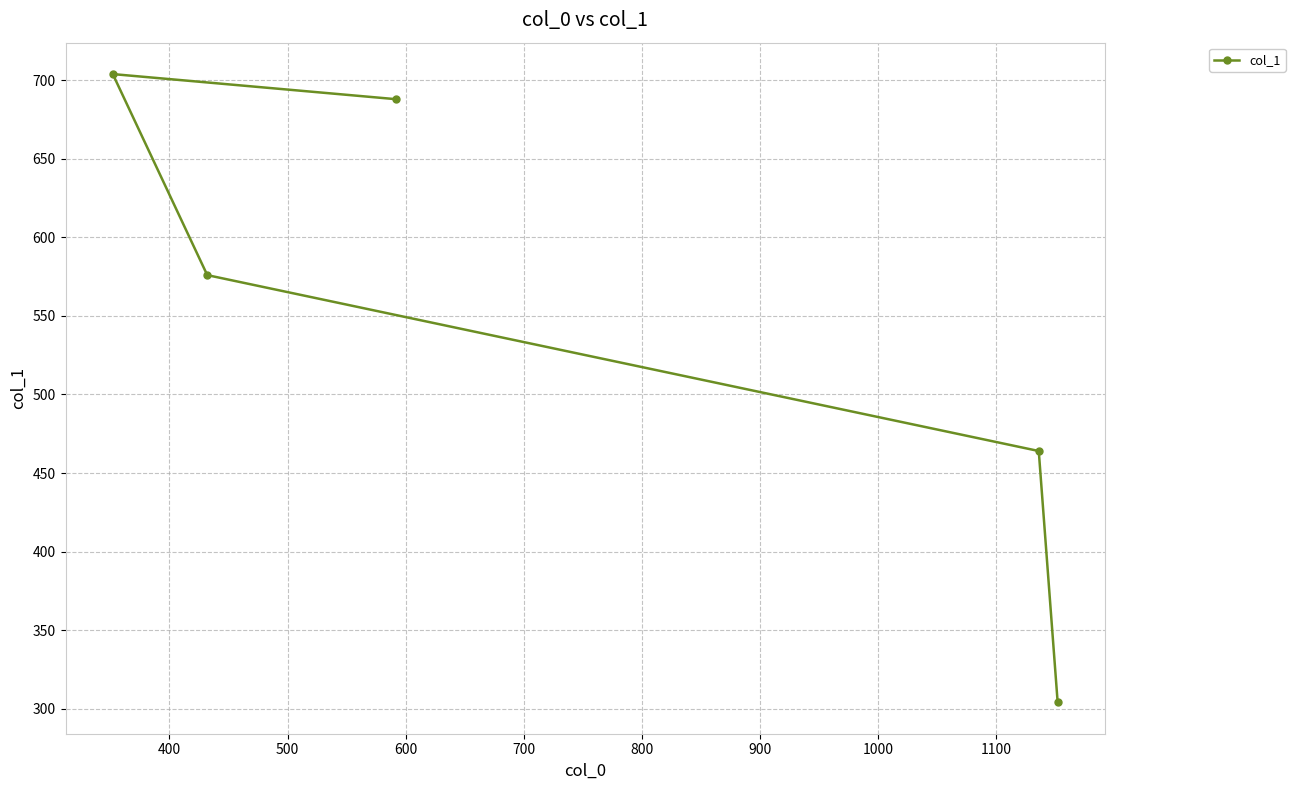

What is the value of the 1st point from the left?

704